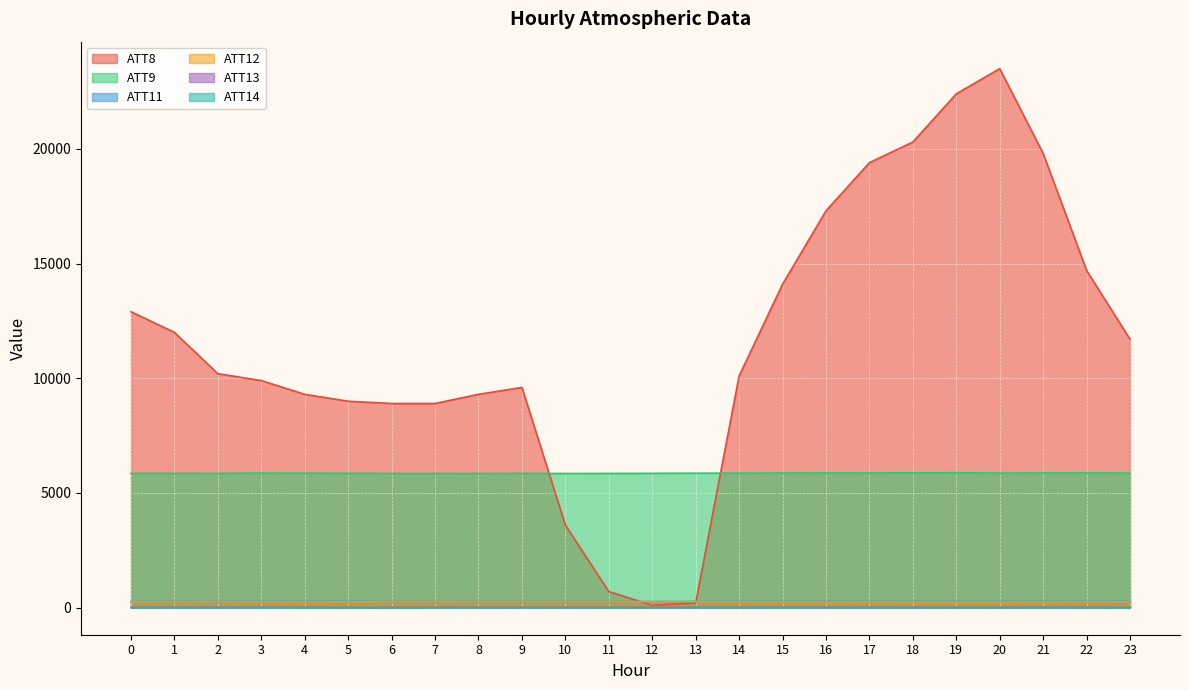

Read the ATT12 value at 0.

256.7